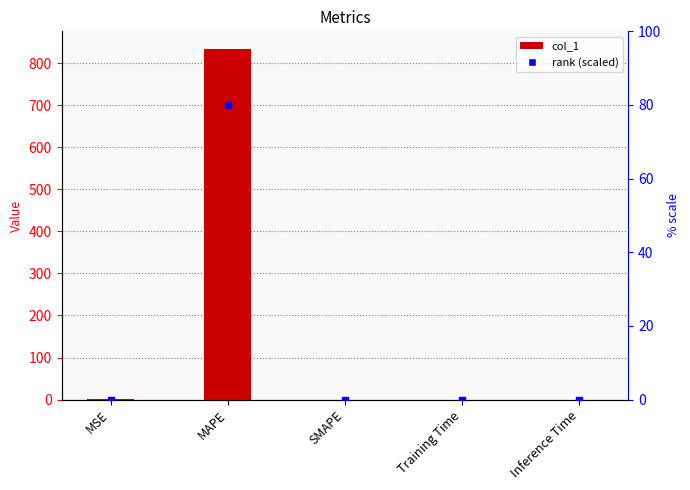

What is the difference between the values at SMAPE and MSE?

0.2